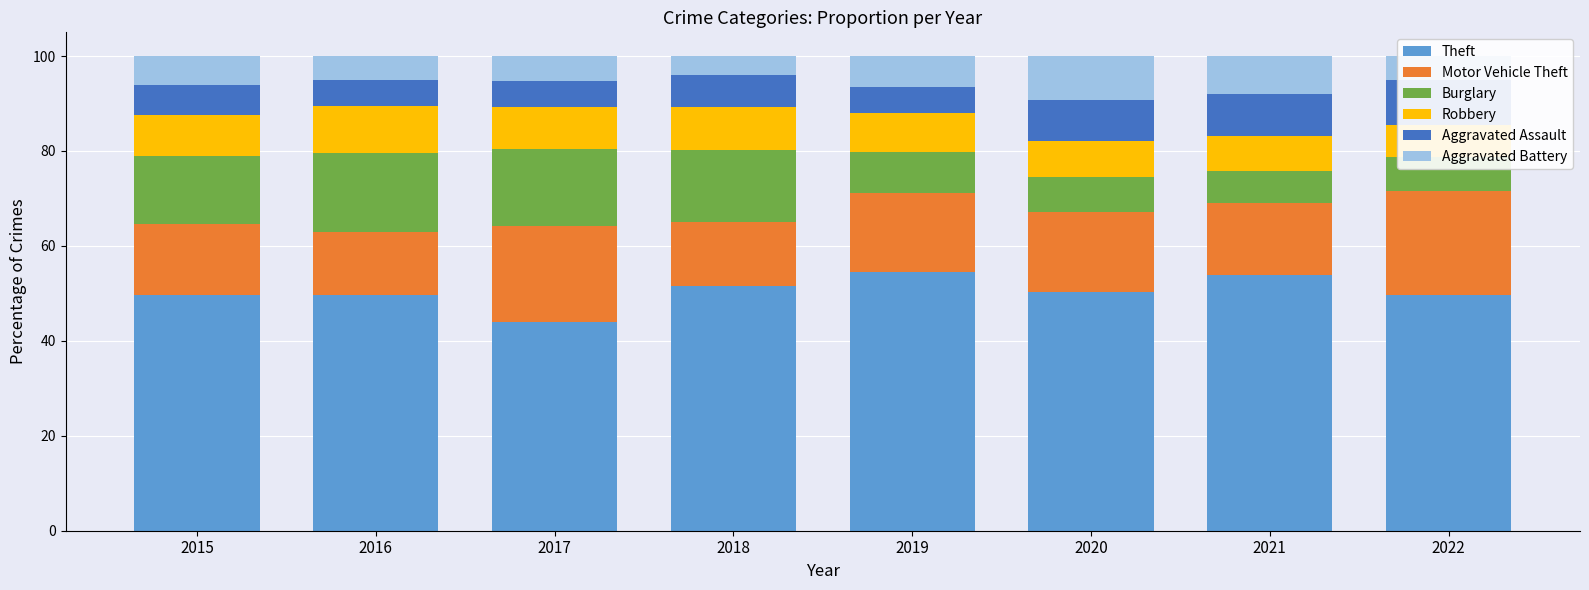

How many groups of bars are there?

8